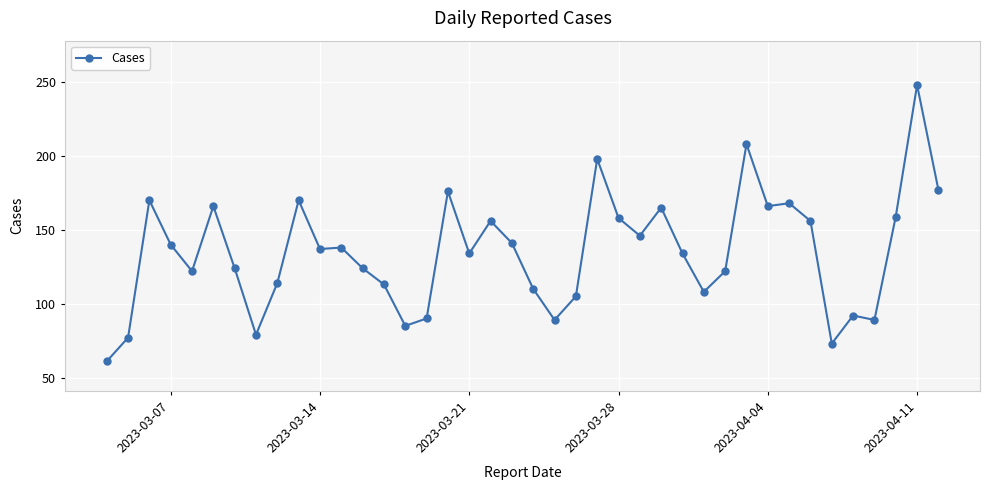

What is the value of the 15th point from the left?

85